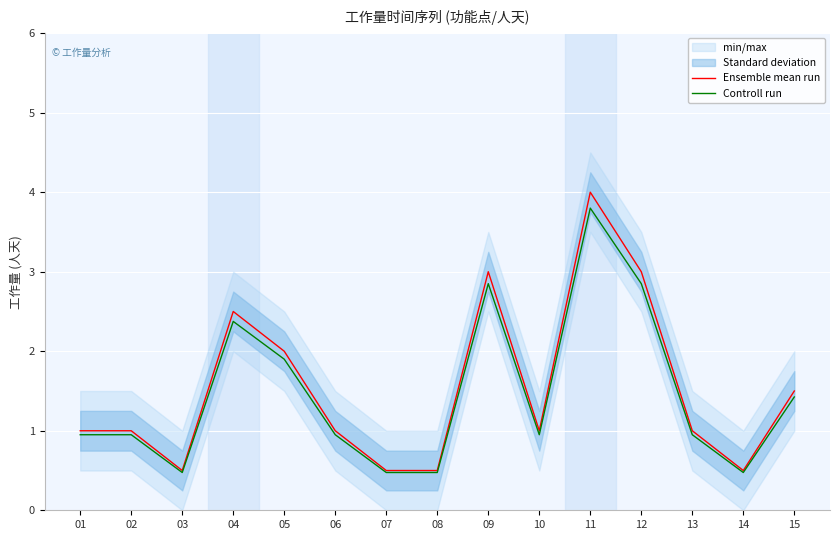

How many data points does each series have?

15